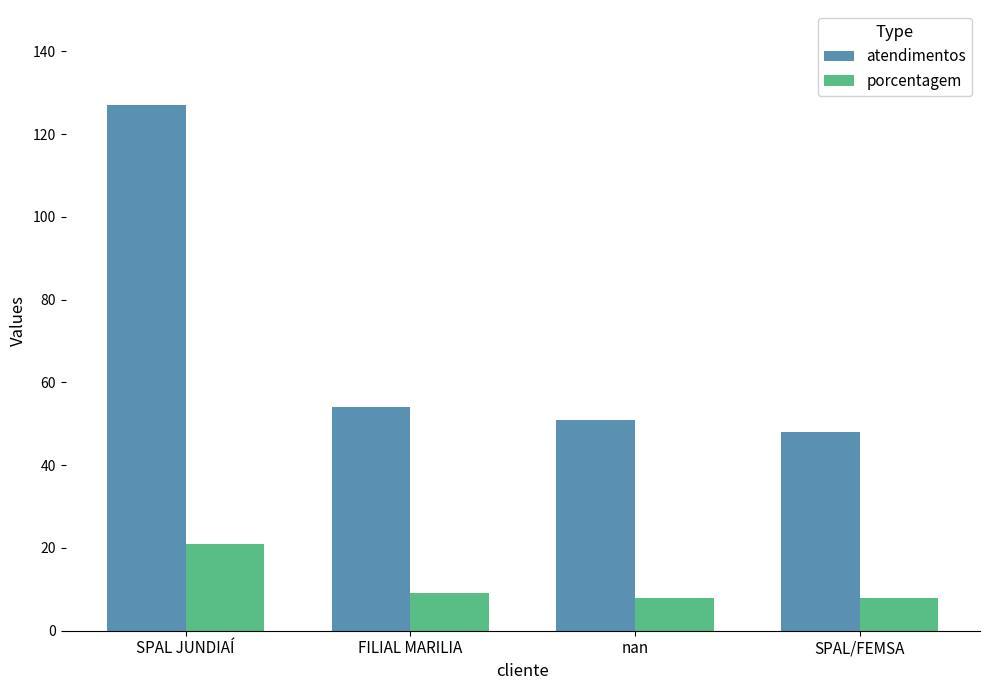

The value of porcentagem at FILIAL MARILIA is 9. True or false?

True